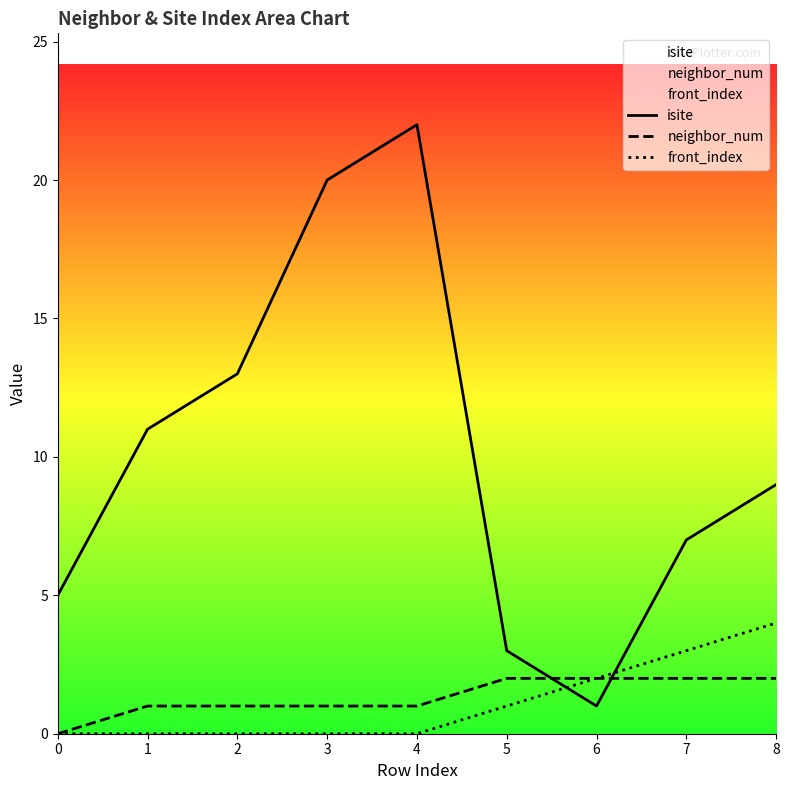

True or false: neighbor_num has a value of 0 at 0.

True